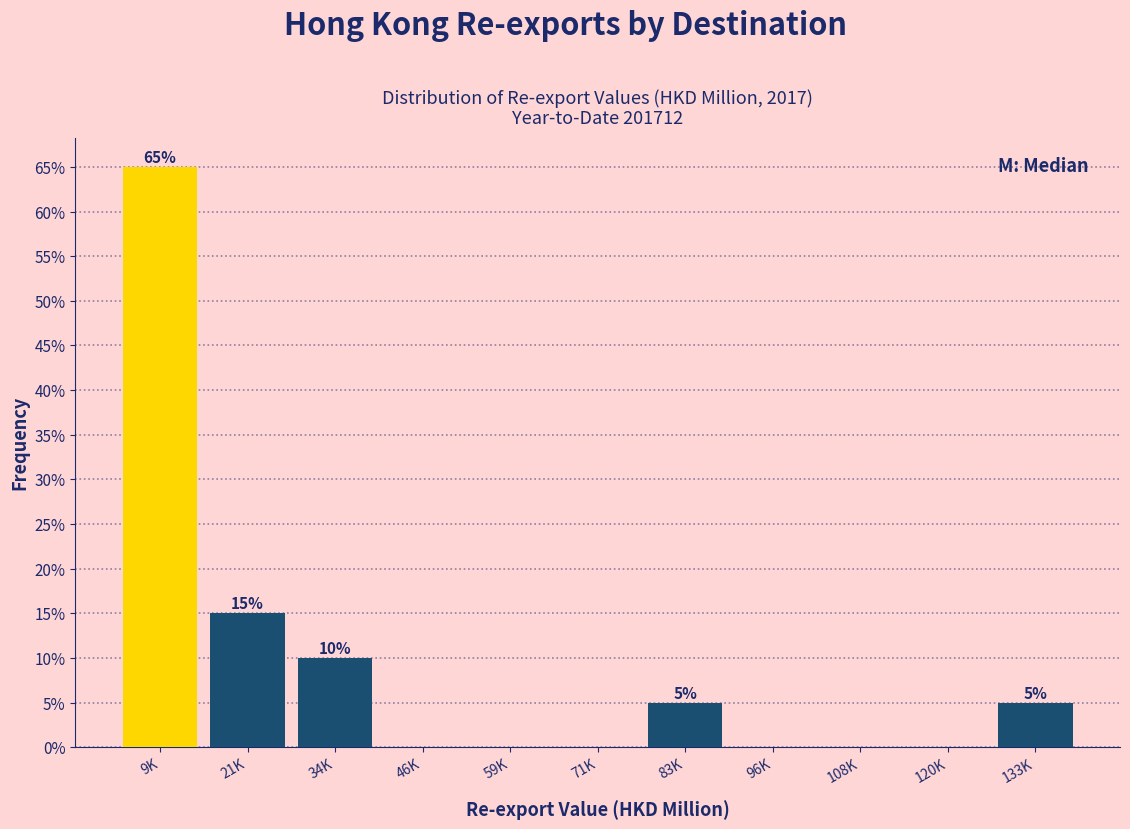

Reading left to right, list all the values displayed in this chart.

9K=65	21K=15	34K=10	46K=0	59K=0	71K=0	83K=5	96K=0	108K=0	120K=0	133K=5